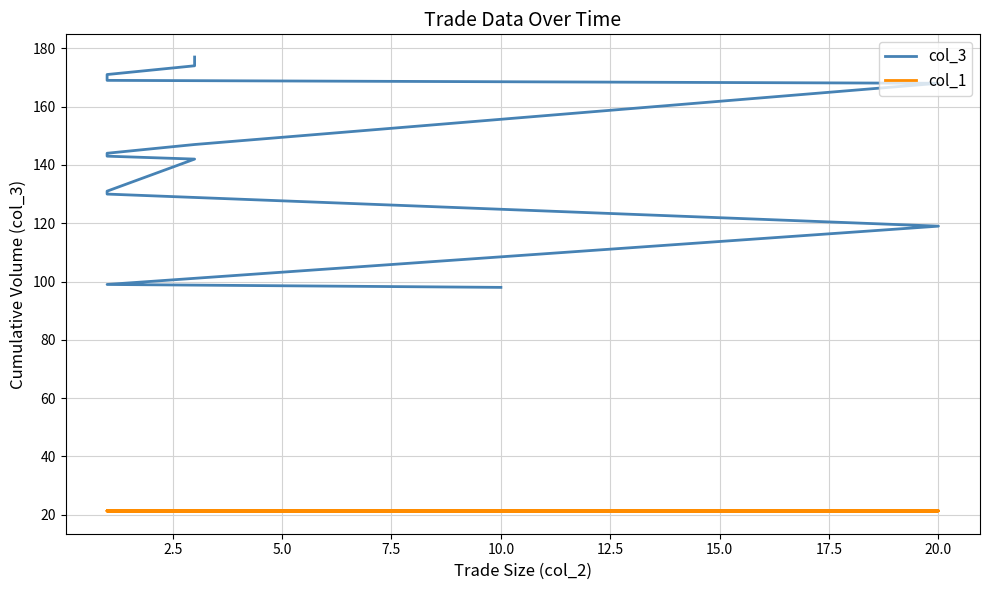

True or false: col_3 and col_1 intersect in this chart.

False